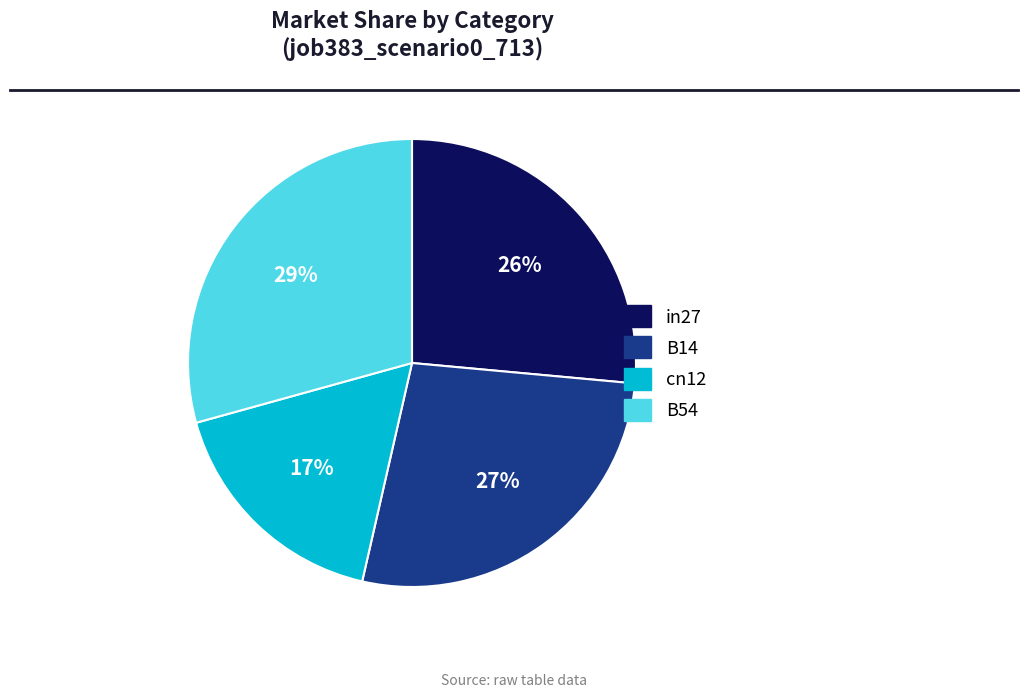

How many slices are in this pie chart?

4